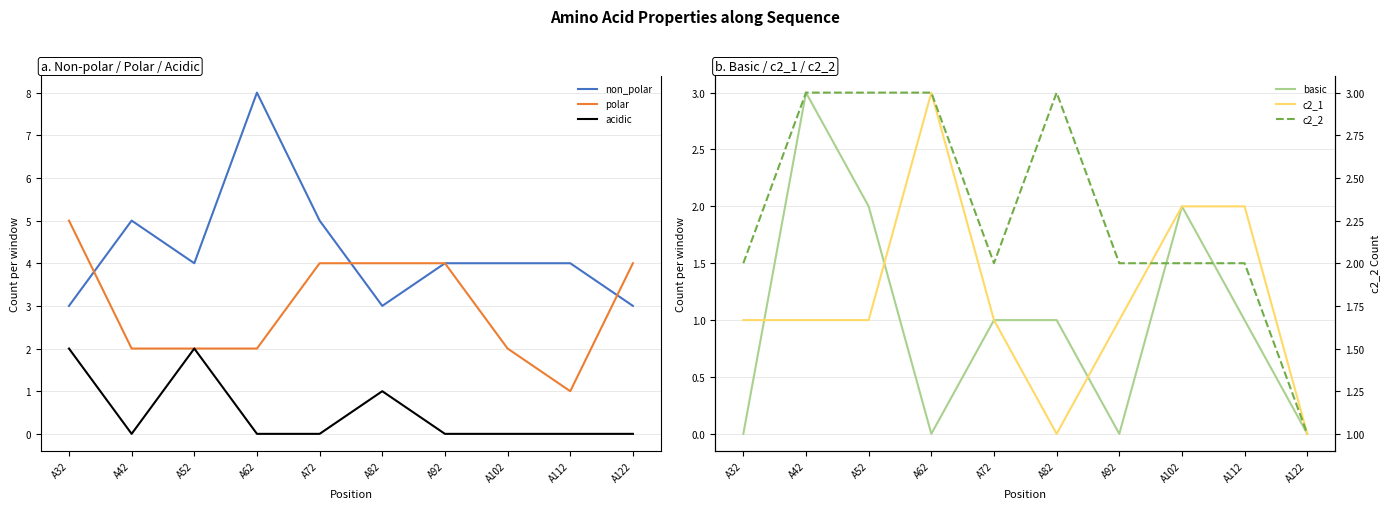

Which series has the widest spread of values?

non_polar